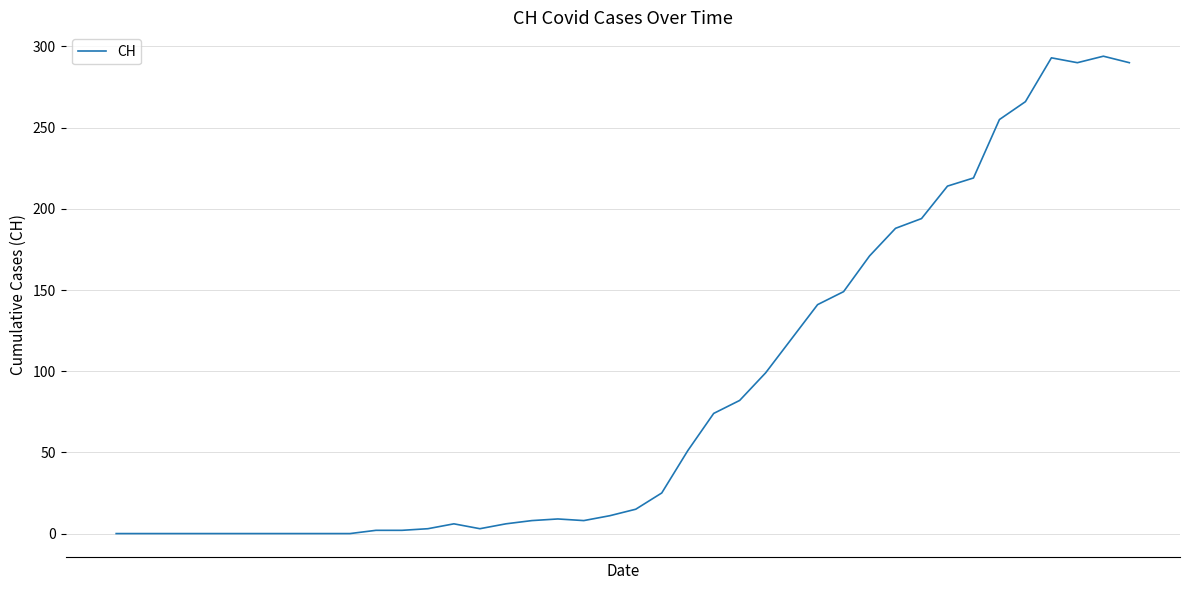

What is the greatest value displayed?

294